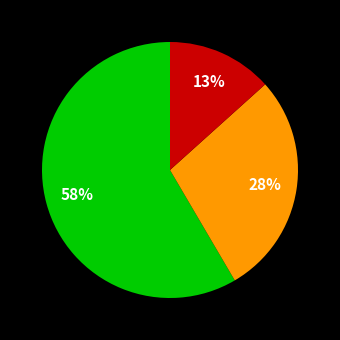

To the nearest percent, what is the average slice percentage?

33%